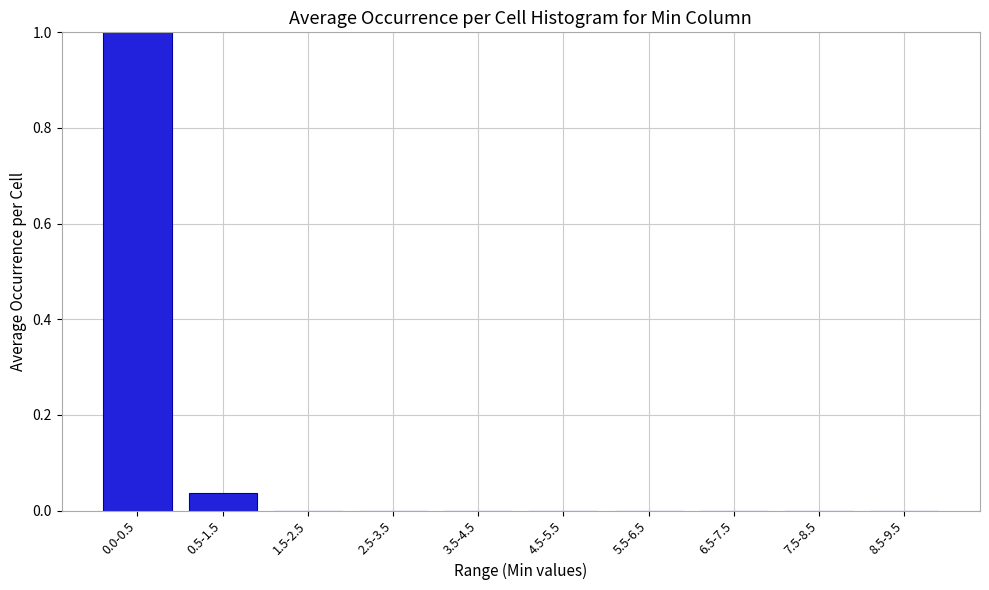

Is it true that the value at 3.5-4.5 is 0.0?

True